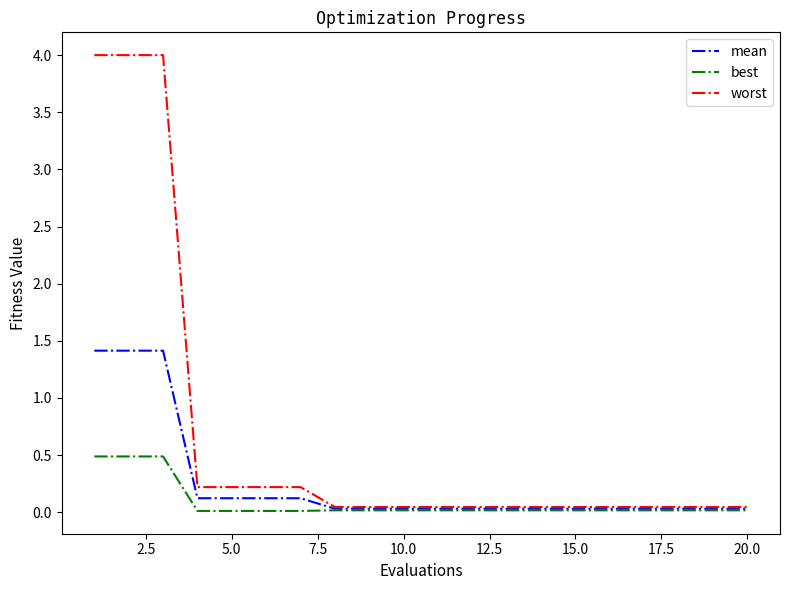

Which series has the largest total across all categories?

worst